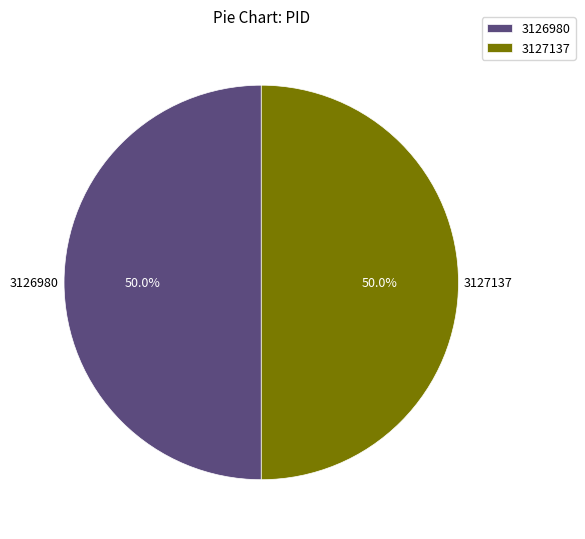

To the nearest percent, what is the combined percentage of 3126980 and 3127137?

100%